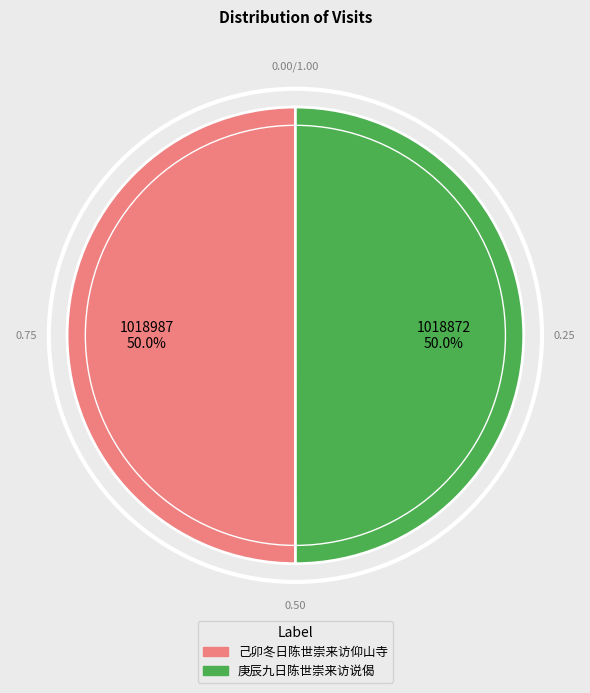

What is the total percentage of 己卯冬日陈世崇来访仰山寺 and 庚辰九日陈世崇来访说偈?

100.0%